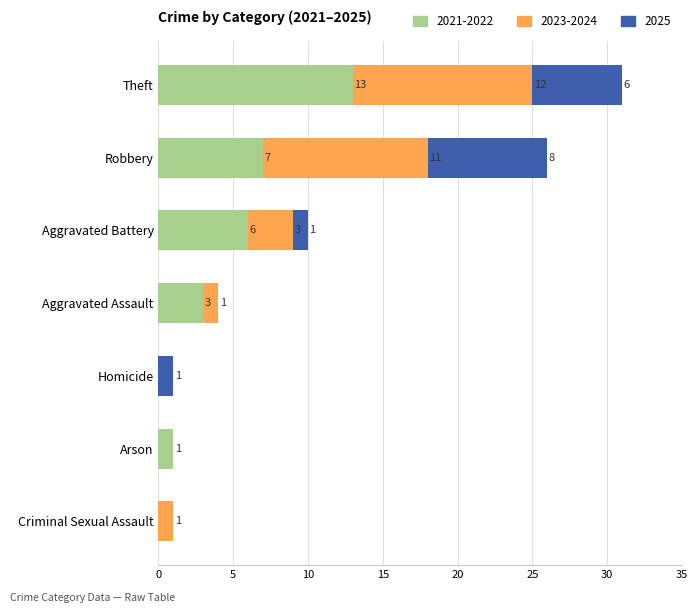

Read the 2021-2022 value at Robbery, to the nearest 10.

10